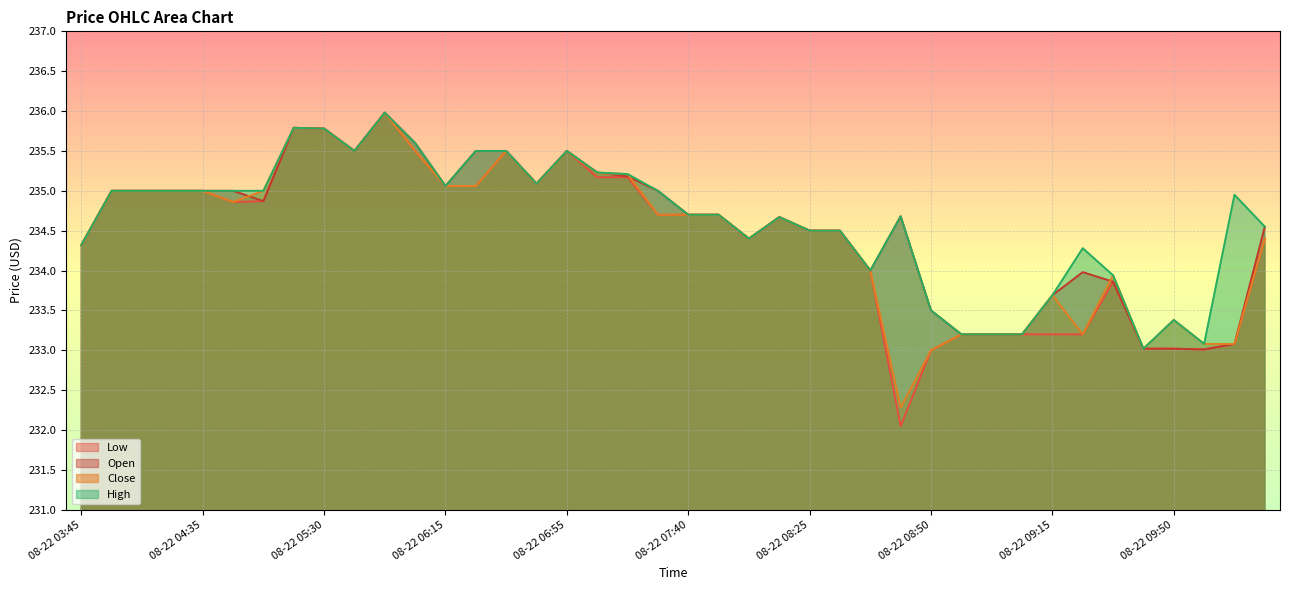

What is the highest value of the High series?

236.0